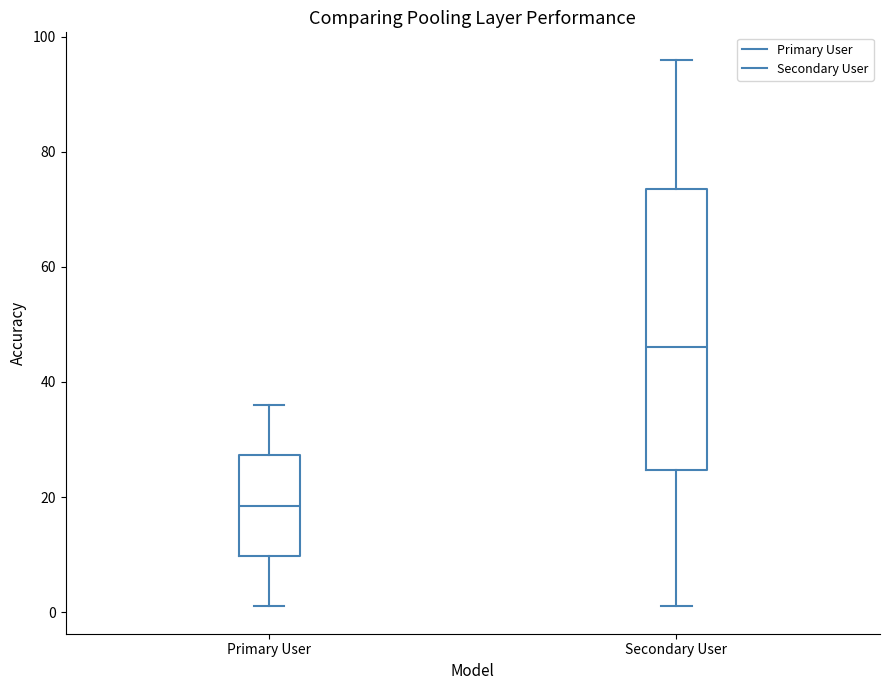

Which box's median line is the lowest?

Primary User